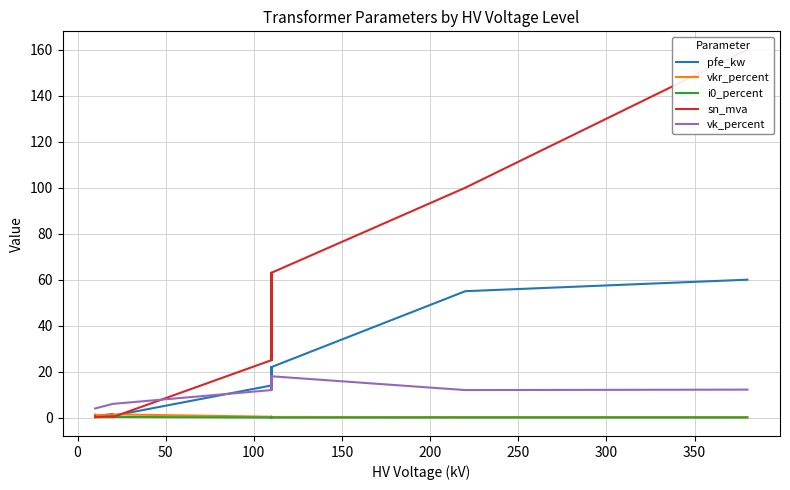

Which series ends up on top after the final intersection of pfe_kw and vkr_percent?

pfe_kw